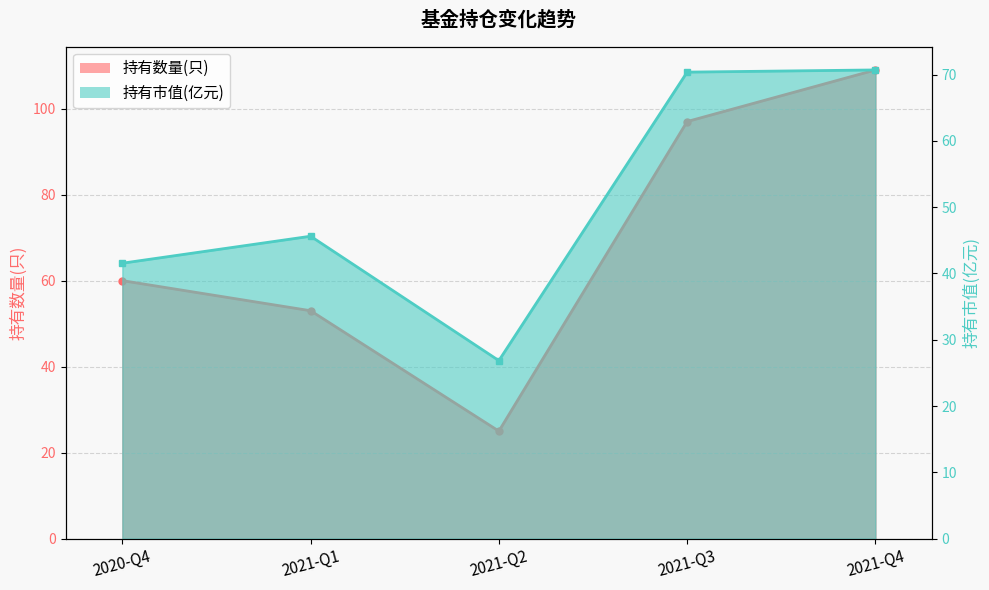

True or false: 持有市值(亿元) and 持有数量(只) intersect in this chart.

True